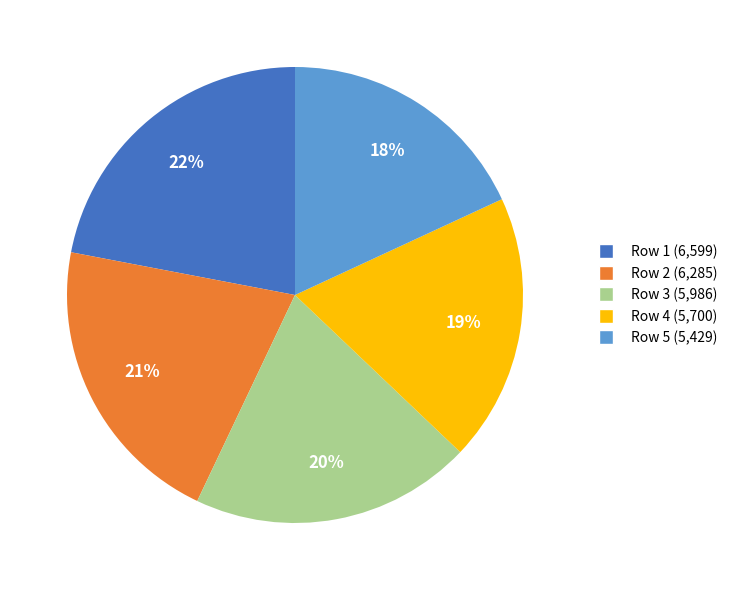

Do Row 4 and Row 5 together represent more than half of the pie?

No